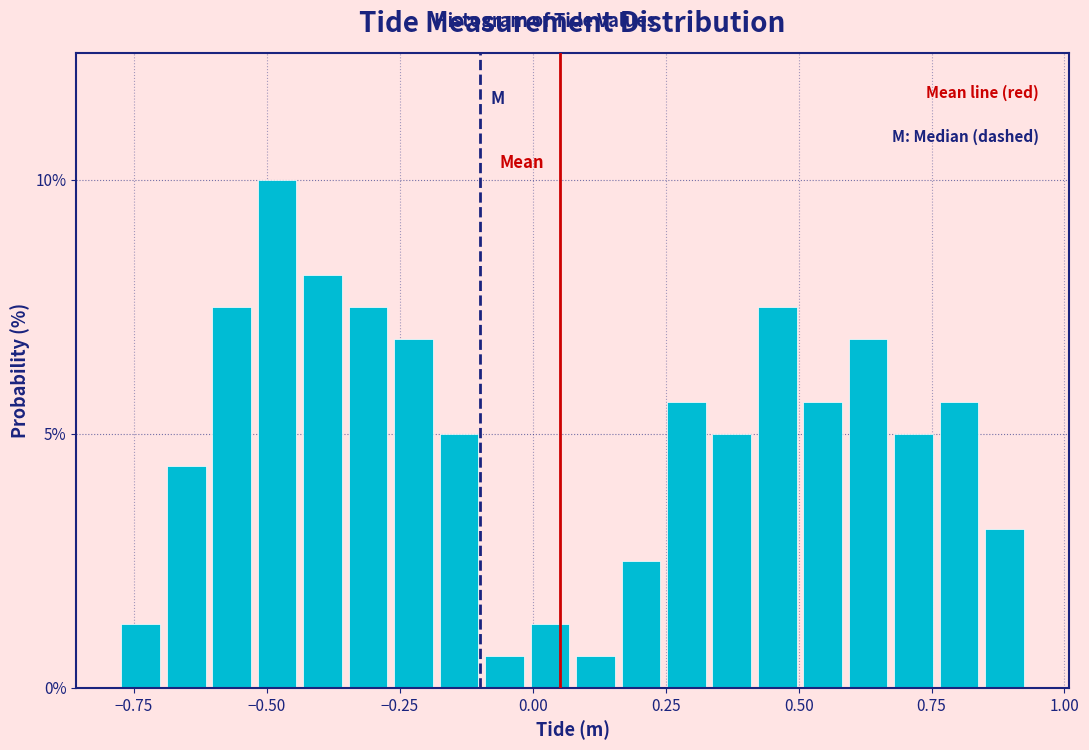

Read against the x-axis, roughly where is the centre of the tallest bar?

-0.50